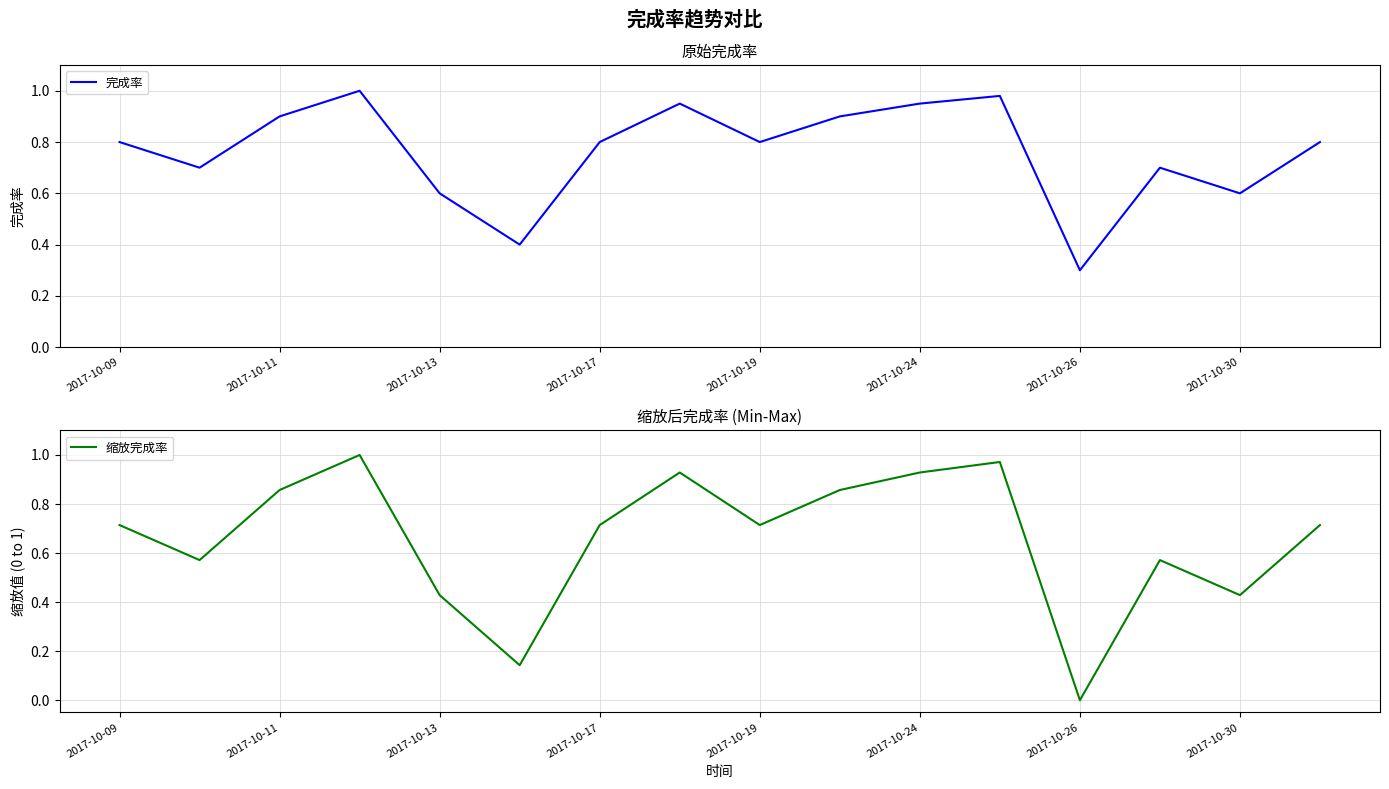

True or false: 缩放完成率 and 完成率 intersect in this chart.

False